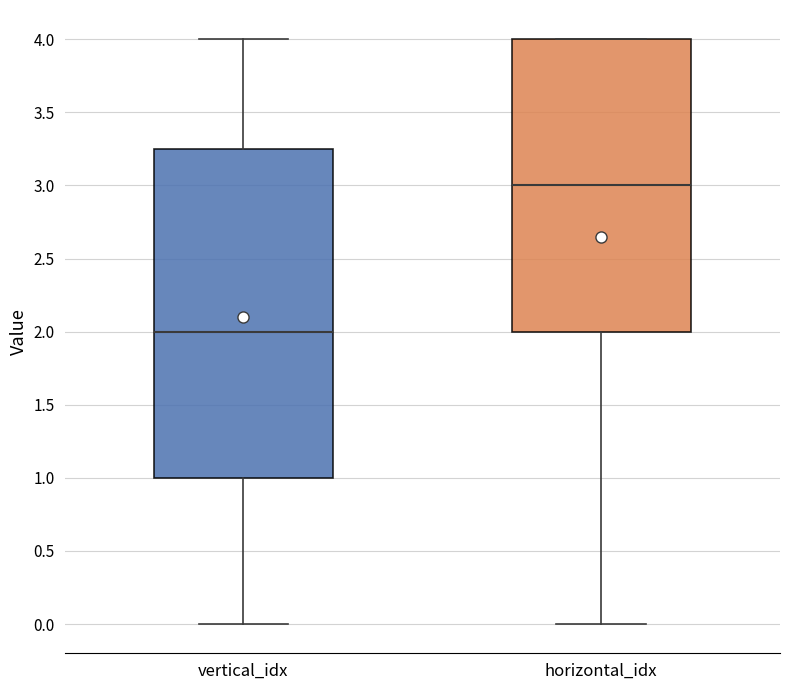

Where is the lower edge of the box for horizontal_idx on the y-axis? The values are not printed on the chart, so give them approximately, as read against the axis.

2.00